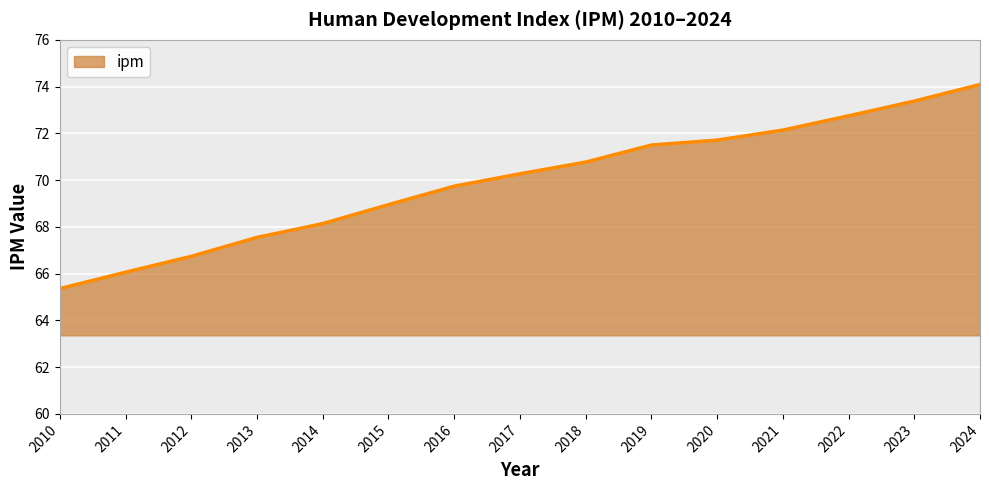

Rank the categories by value from lowest to highest.

2010, 2011, 2012, 2013, 2014, 2015, 2016, 2017, 2018, 2019, 2020, 2021, 2022, 2023, 2024